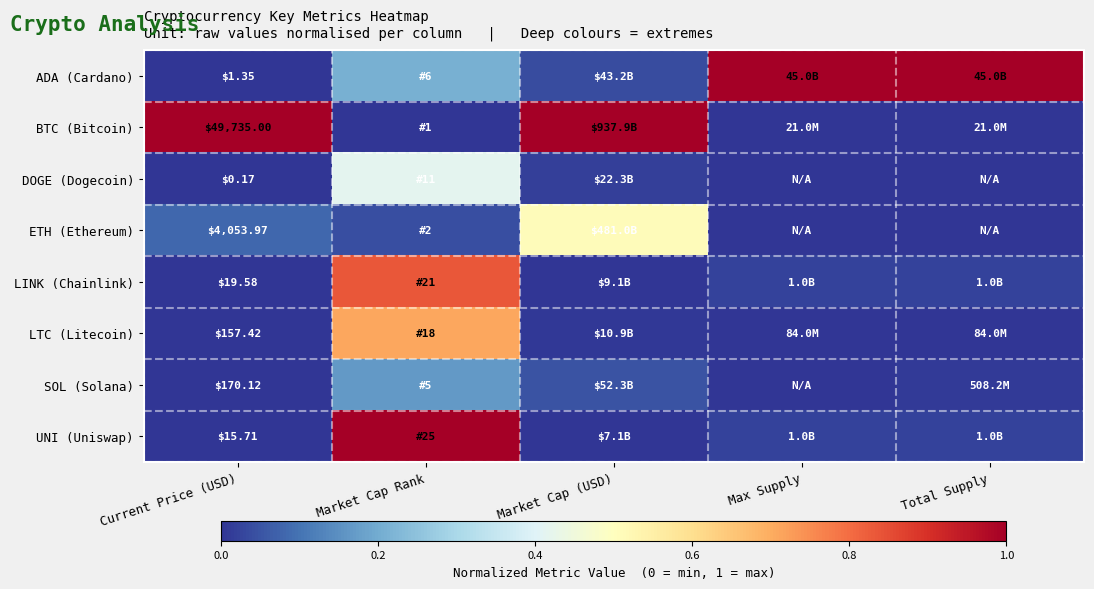

Between Current Price (USD) and Market Cap (USD), which series saw the biggest shift?

ETH (Ethereum)